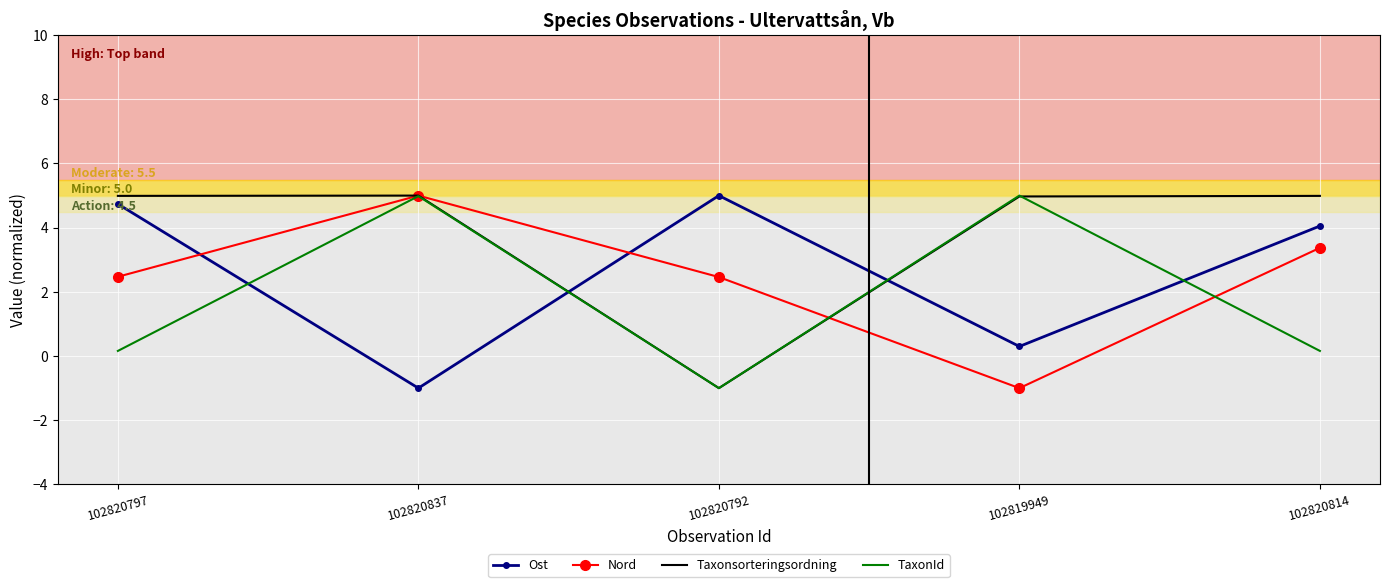

At which label does Ost reach its minimum?

102820837